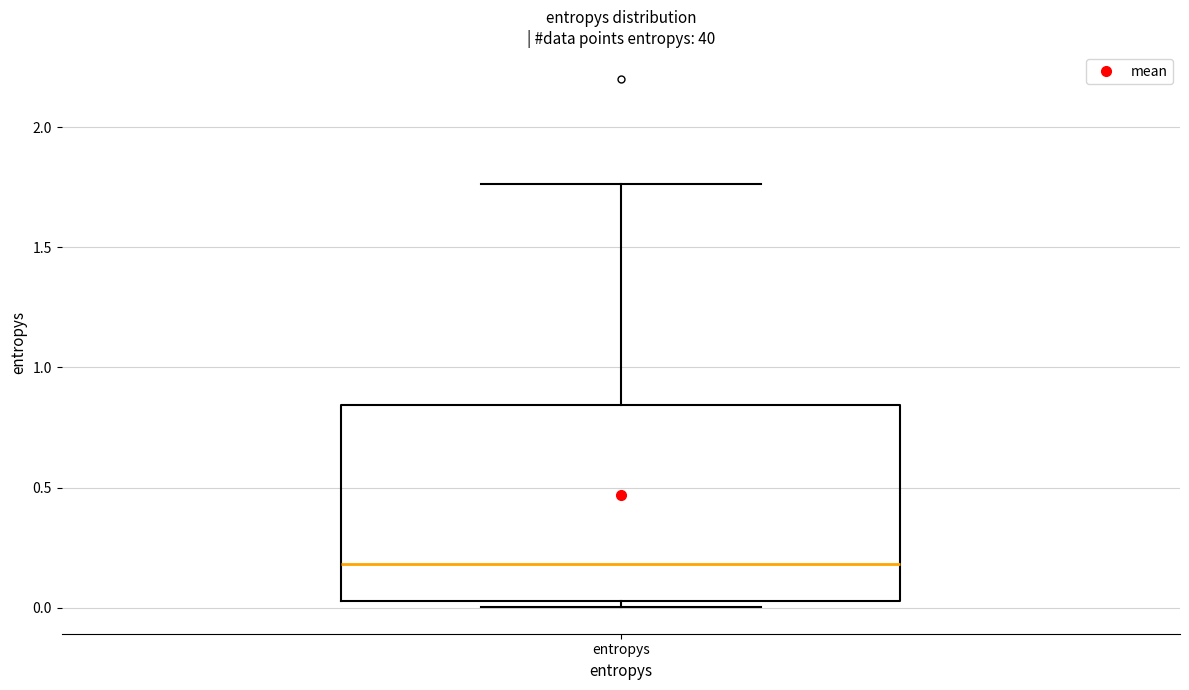

Transcribe this box plot: give where the median line is, the range the box spans, and where the two whiskers end, as read against the y-axis. The values are not printed on the chart, so give them approximately, as read against the axis.

median 0.20, box 0.05 to 0.85, whiskers 0.00 to 1.75